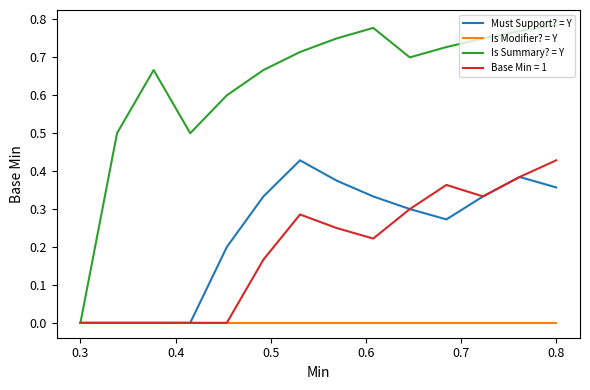

Which series has the widest spread of values?

Is Summary? = Y